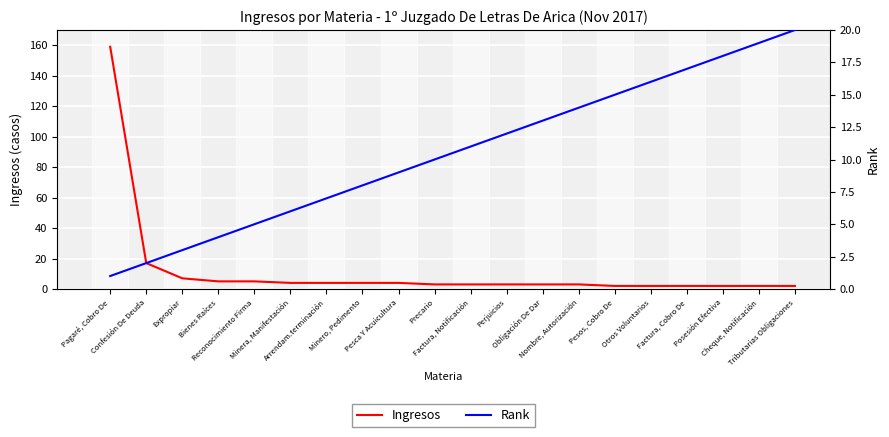

Between Precario and Pesos, Cobro De, which series saw the biggest shift?

Rank